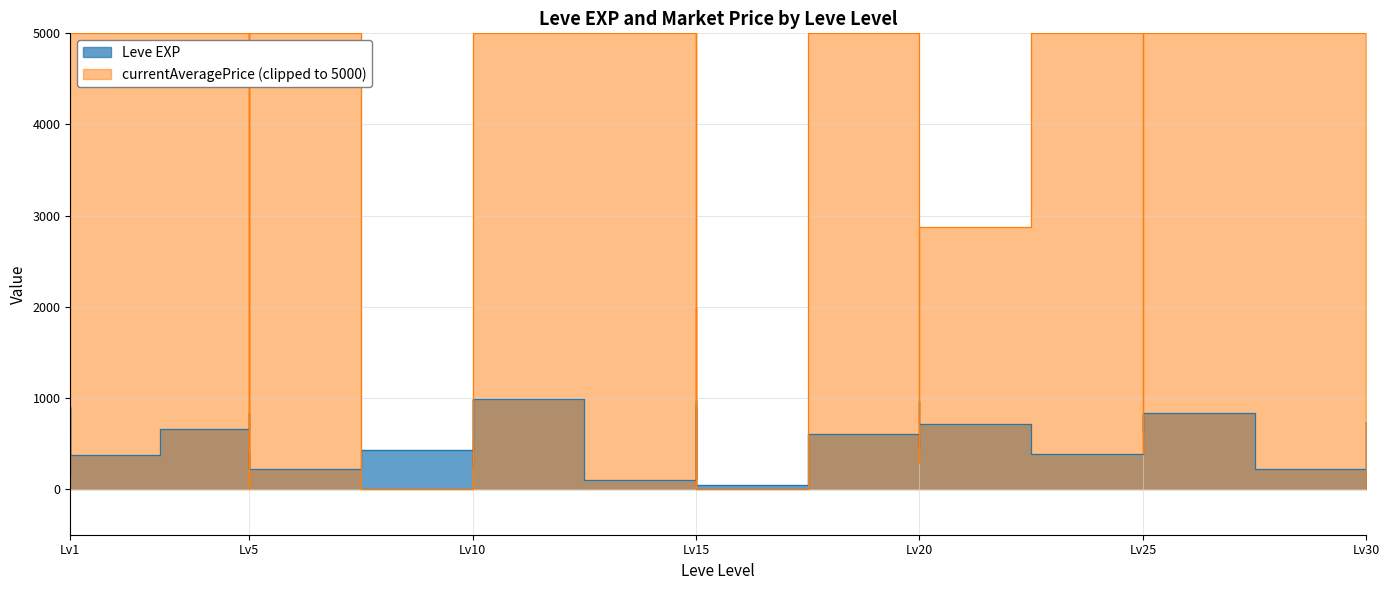

How many data points does each series have?

40